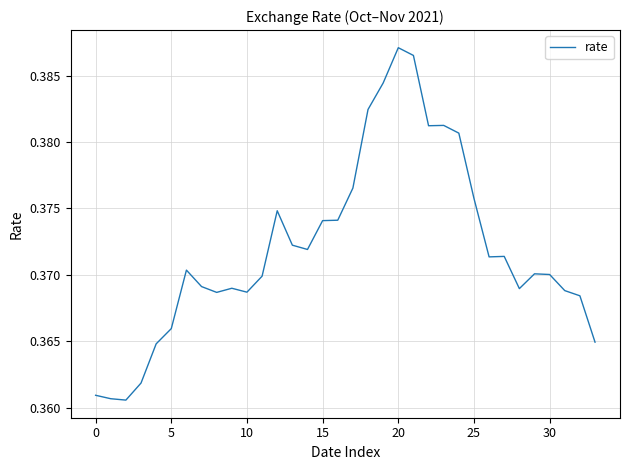

True or false: the data shows 0.6 at 15.

False